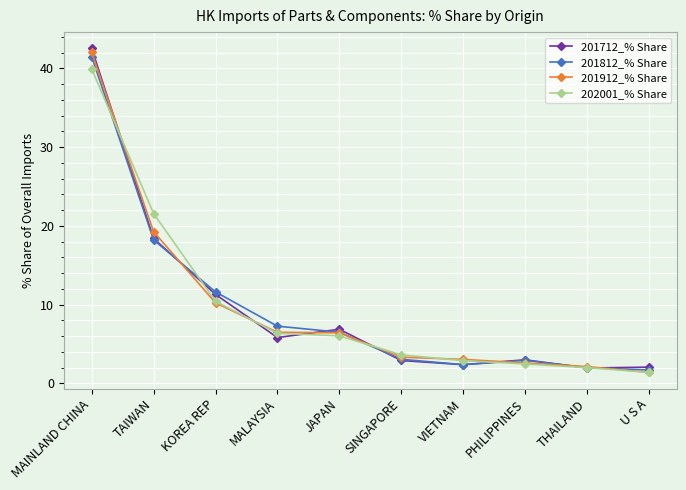

Between MALAYSIA and PHILIPPINES, which series saw the biggest shift?

201812_% Share